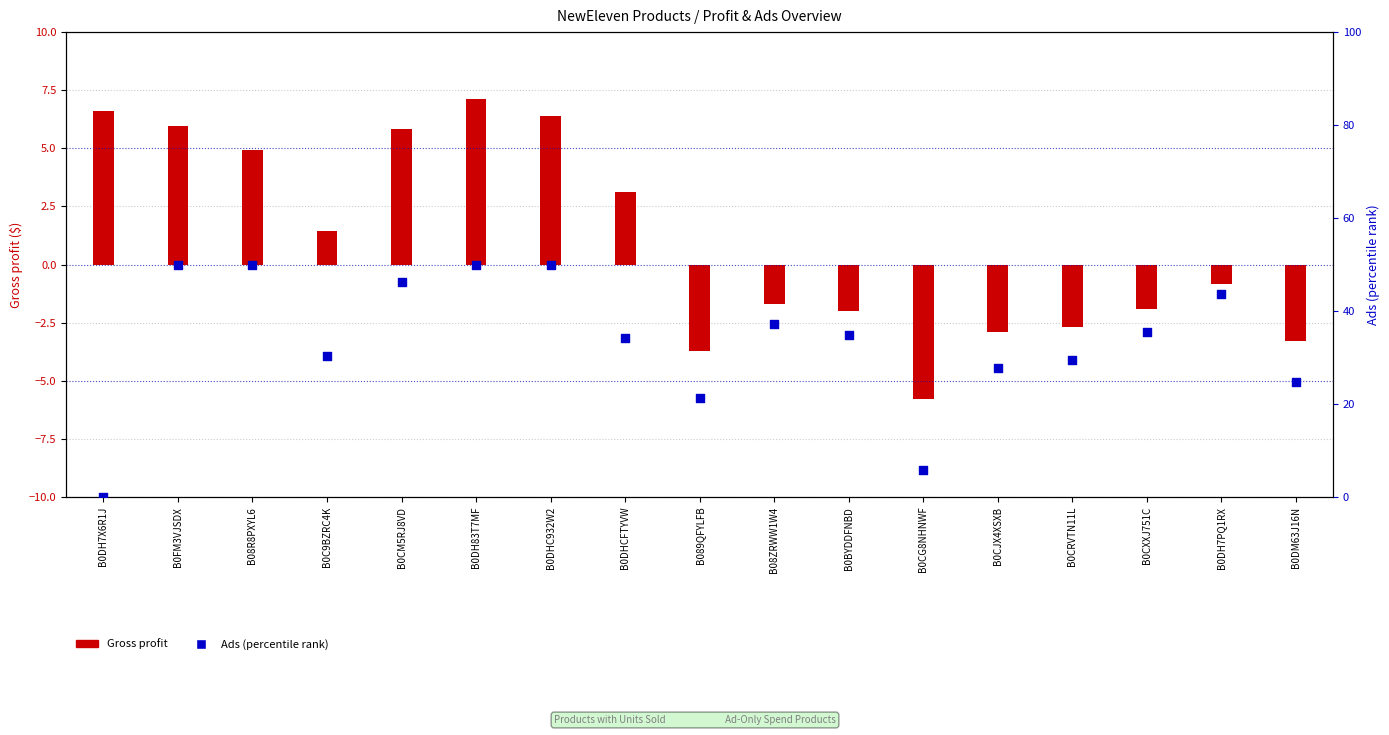

What are all the series names shown in the legend?

Gross profit, Ads (percentile rank)